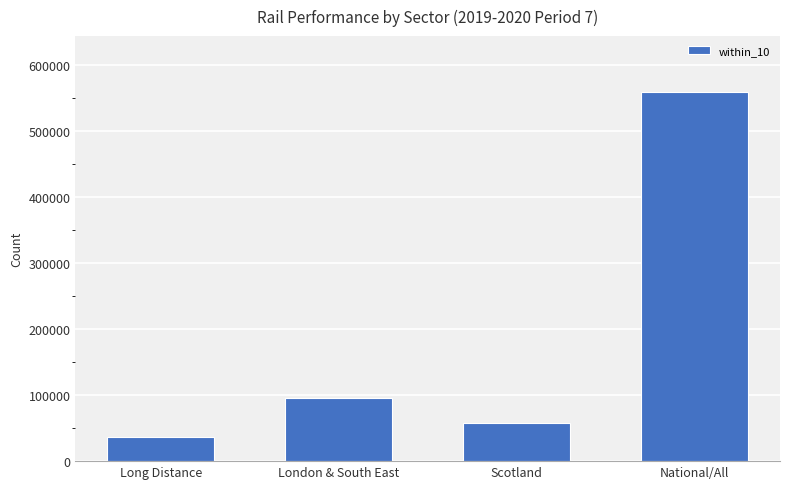

Which has a higher value, London & South East or Scotland?

London & South East